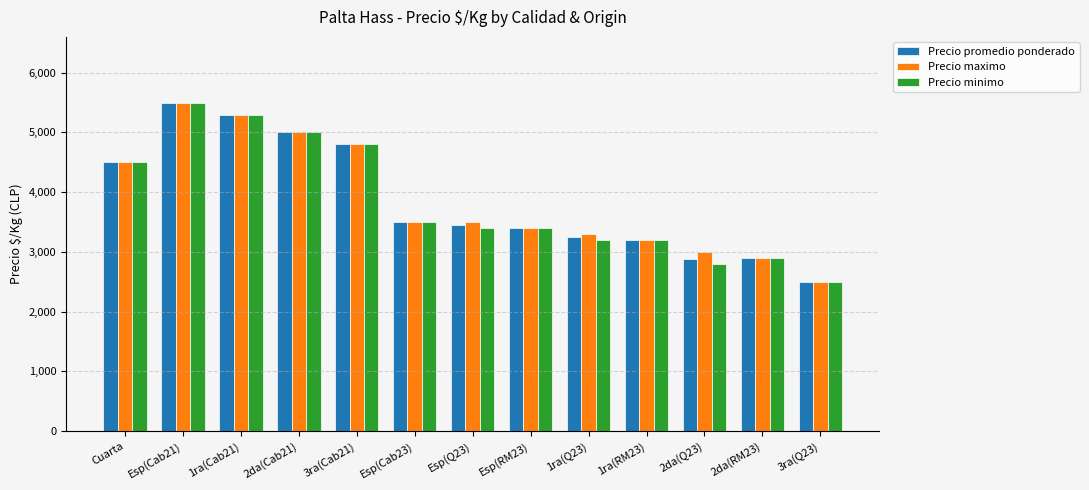

Which series changed the most between Esp(Cab21) and 2da(Q23)?

Precio minimo